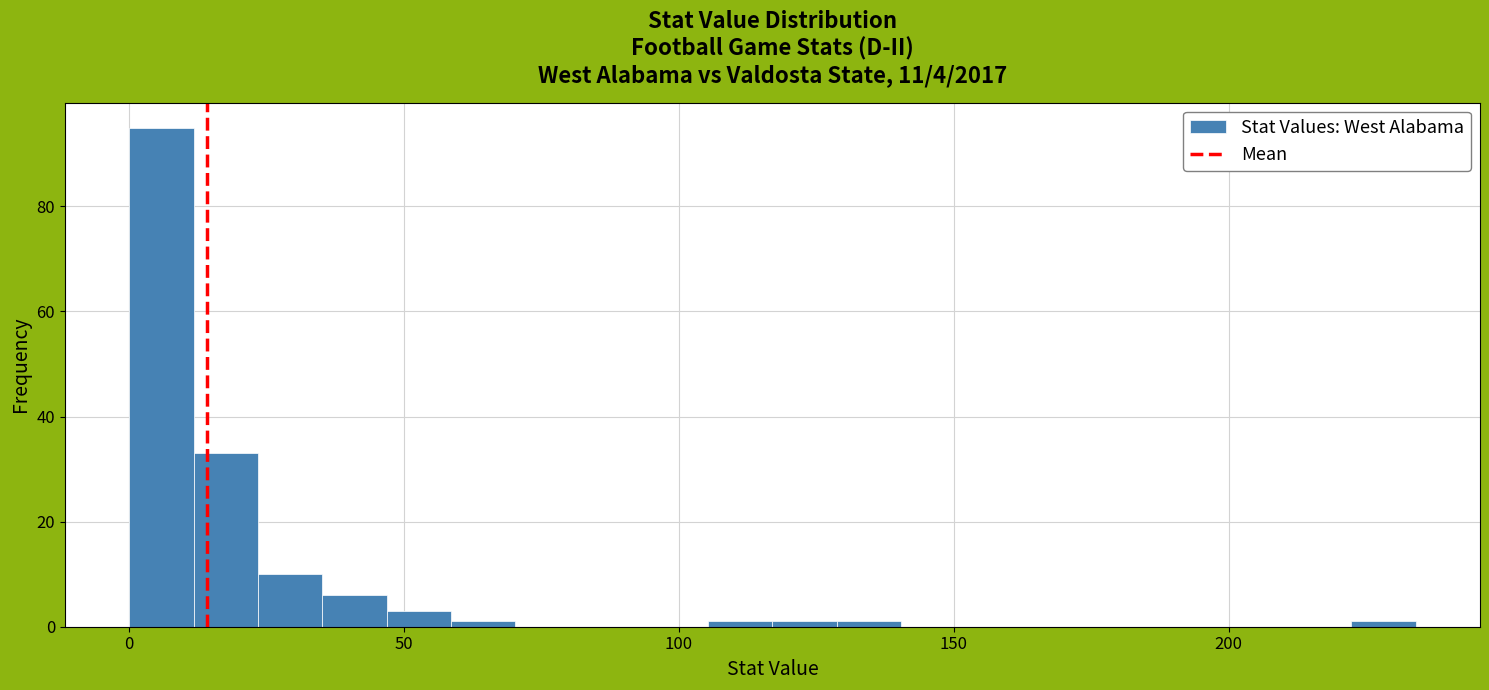

Read against the x-axis, roughly where is the centre of the tallest bar?

5